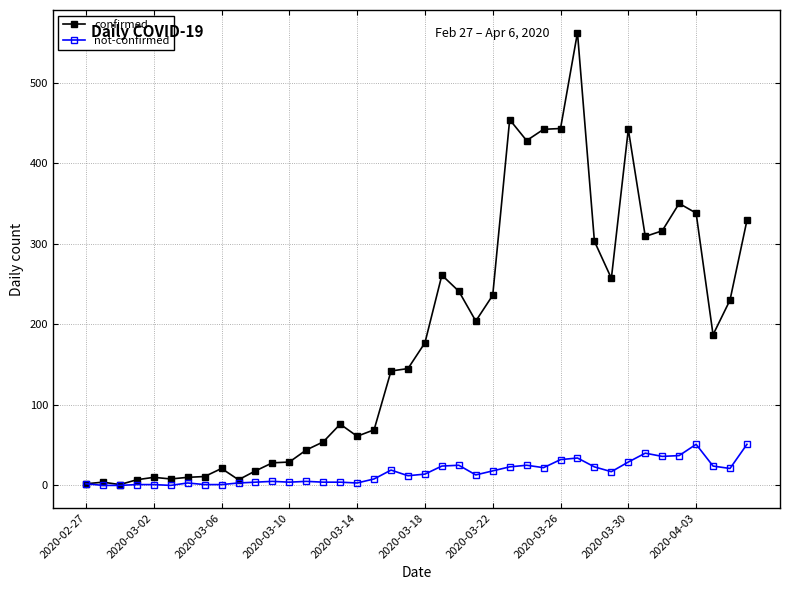

Which series has the largest total across all categories?

confirmed